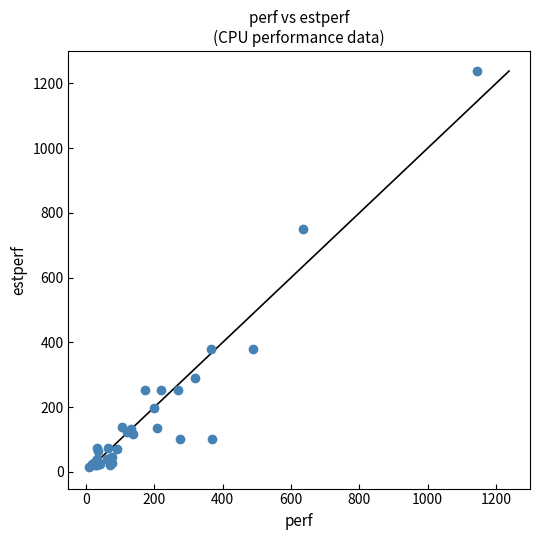

What Y value in the scatter plot is closest to 626?

749